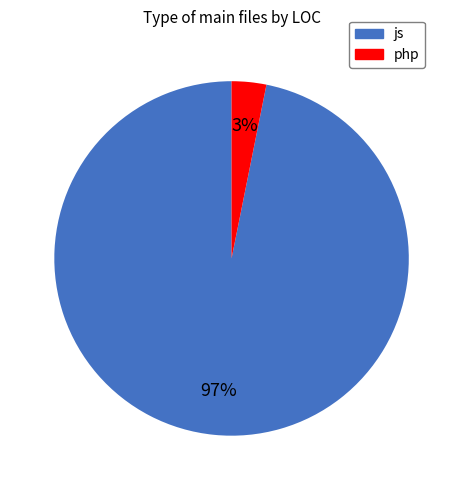

True or false: php accounts for 3% of the total.

True